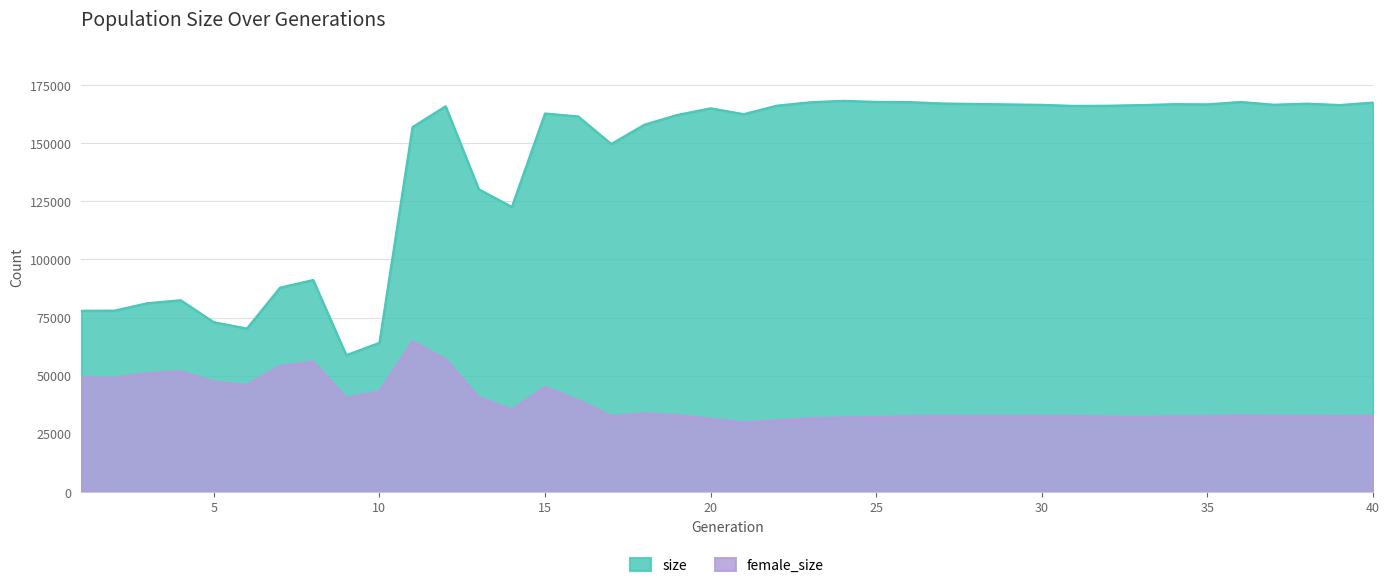

Reading right to left, transcribe all the data shown in this chart.

size: 40=167503	39=166444	38=167031	37=166574	36=167779	35=166720	34=166823	33=166417	32=166150	31=166054	30=166529	29=166704	28=166907	27=167117	26=167696	25=167799	24=168246	23=167634	22=166172	21=162517	20=165030	19=162198	18=157989	17=149685	16=161542	15=162800	14=122638	13=130207	12=165915	11=156966	10=64160	9=58843	8=91184	7=87886	6=70294	5=73034	4=82487	3=81217	2=78010	1=77972
female_size: 40=32898	39=32581	38=32743	37=32796	36=32998	35=32558	34=32499	33=32309	32=32422	31=32641	30=32739	29=32677	28=32674	27=32837	26=32508	25=32273	24=32048	23=31666	22=30819	21=29863	20=31497	19=32995	18=33817	17=32668	16=39432	15=45218	14=35410	13=40726	12=57015	11=64802	10=43304	9=40503	8=56012	7=54235	6=46016	5=47449	4=51926	3=51083	2=49119	1=49229